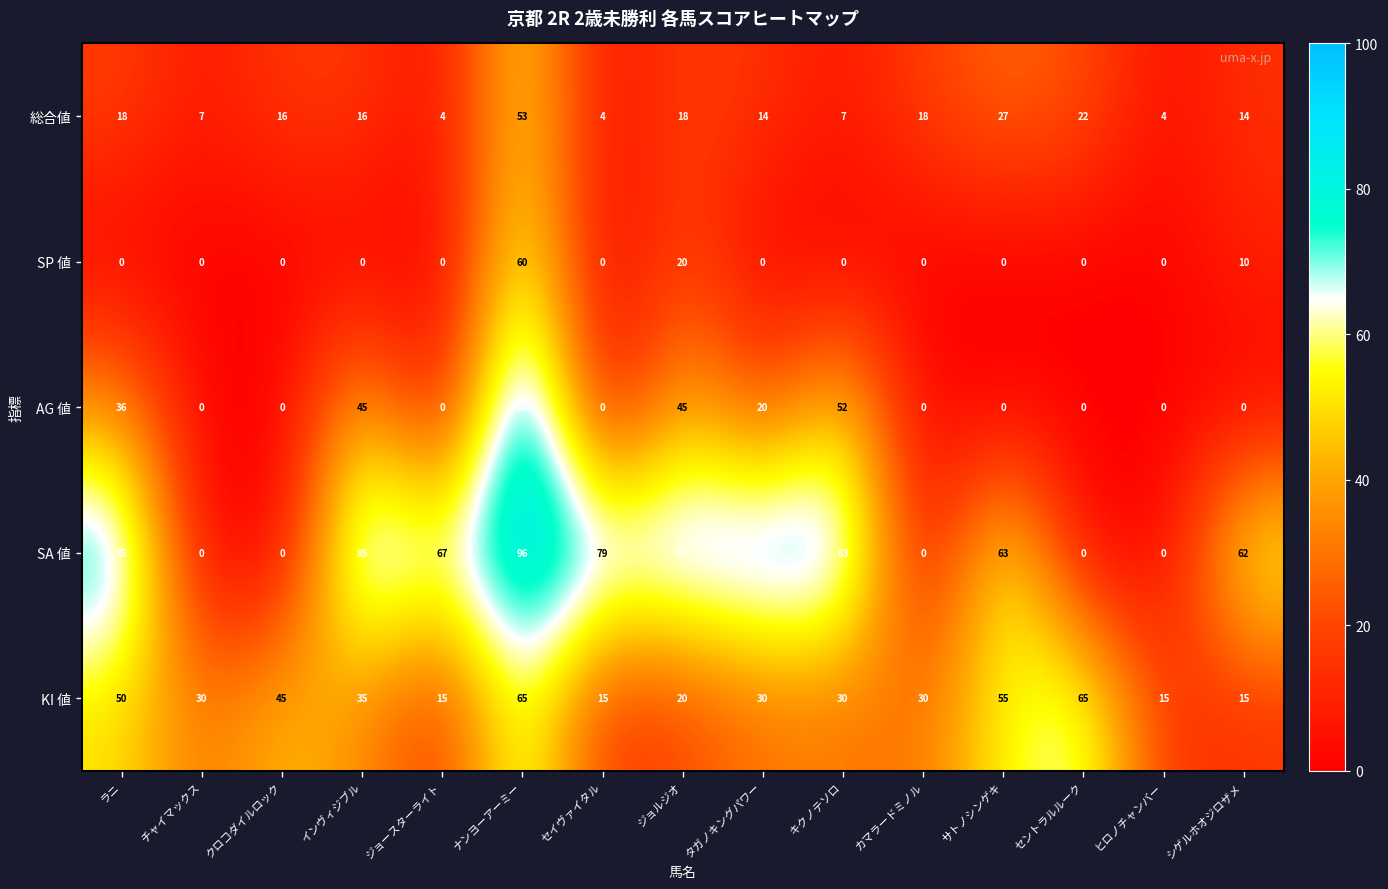

Between チャイマックス and カマラードミノル, which series saw the biggest shift?

総合値